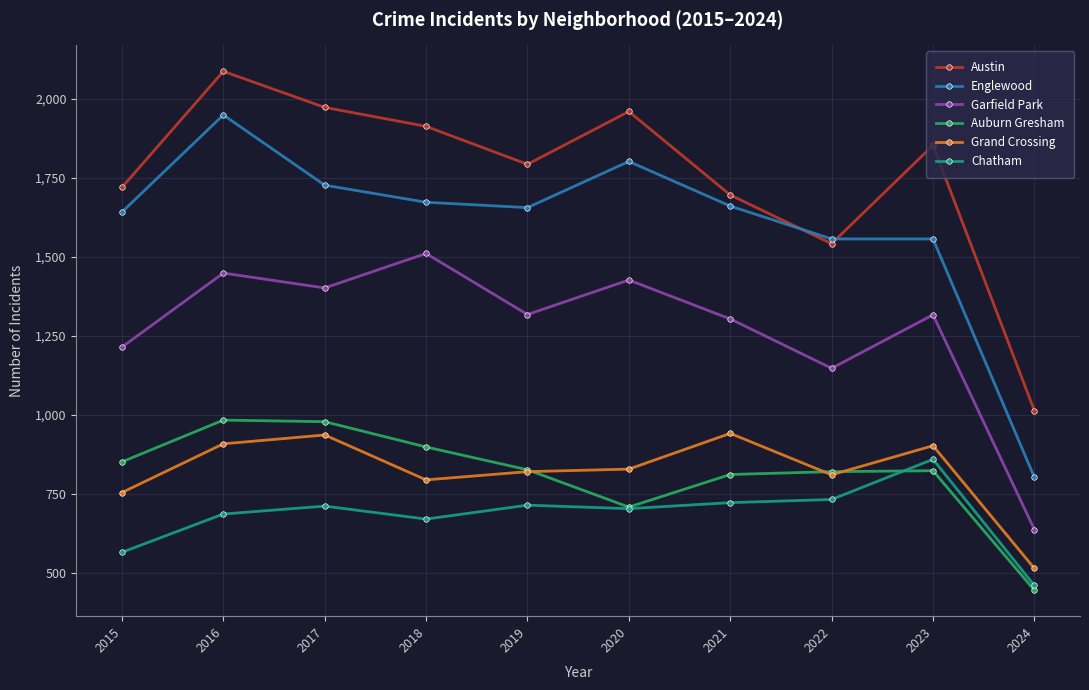

How many data points in Garfield Park are less than 1317?

5